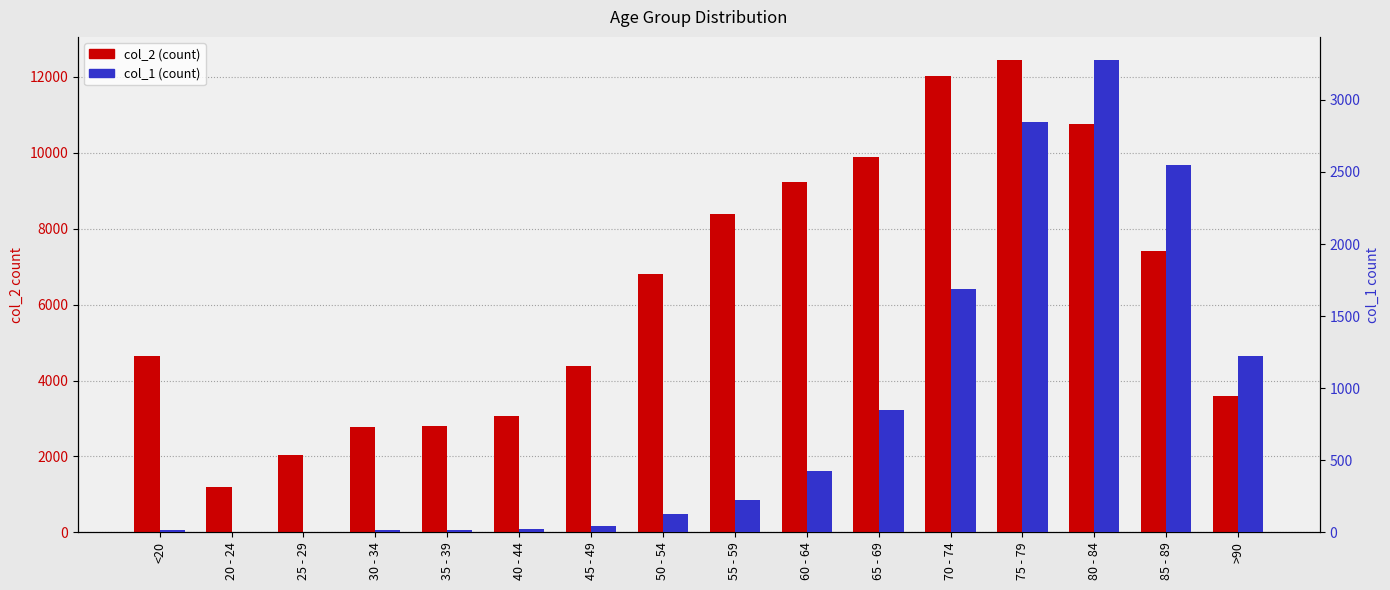

What is the label of the 12th bar from the left?

70 - 74